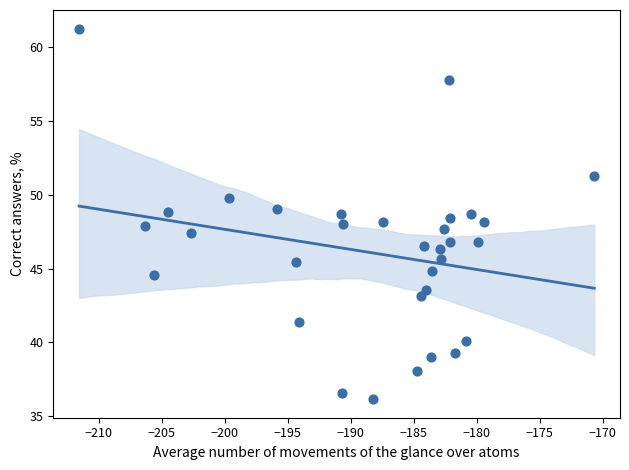

What is the range of X values (max minus min)?

40.9